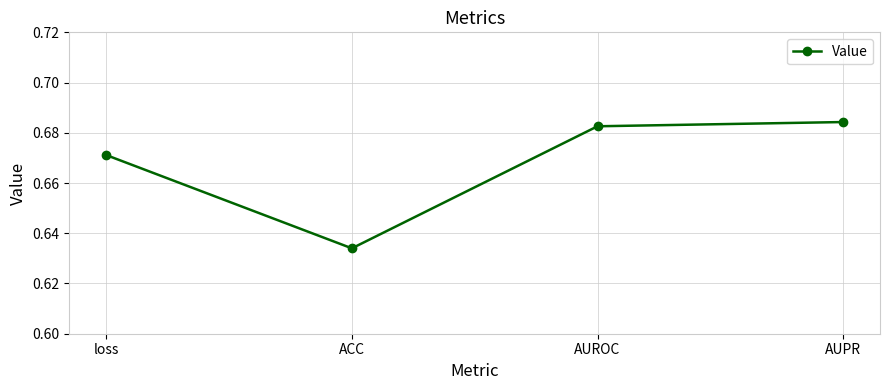

At which category does the data reach its first local valley?

ACC